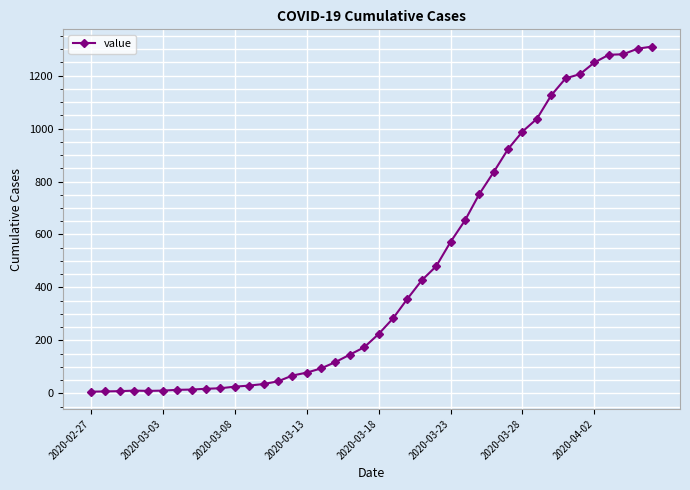

What is the difference between the maximum and minimum values?

1304